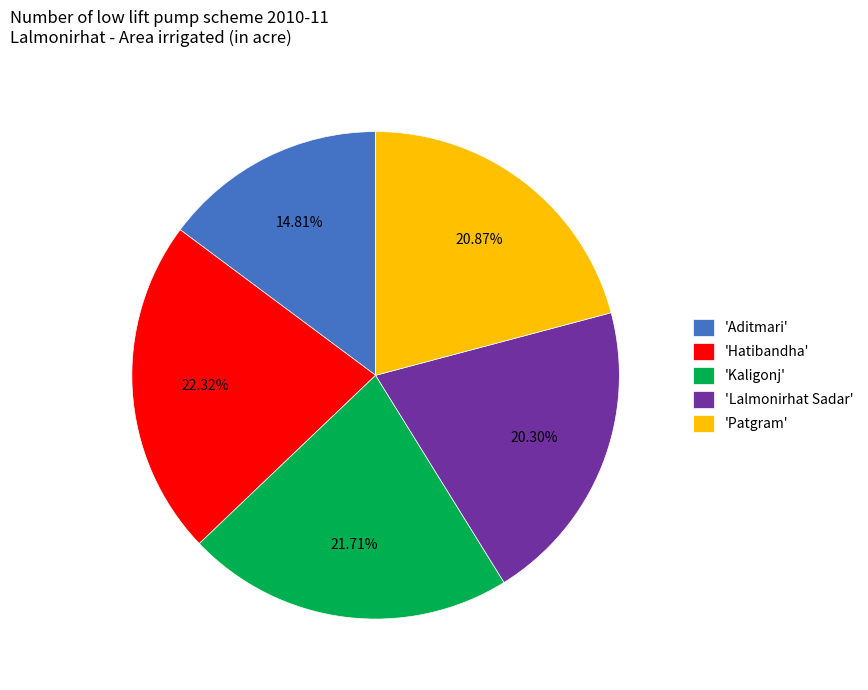

Which category has the biggest portion of the pie?

'Hatibandha'